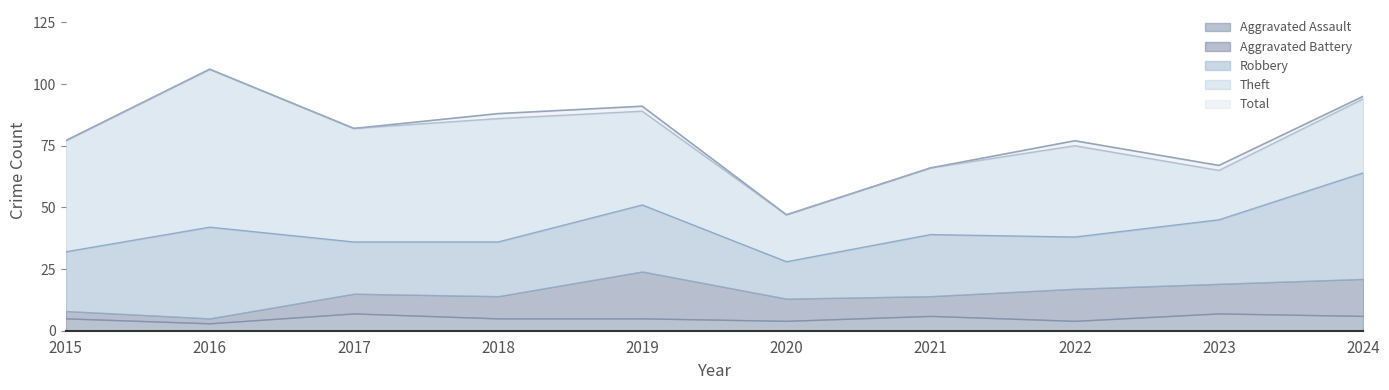

What is the total value across all series at 2021?

132